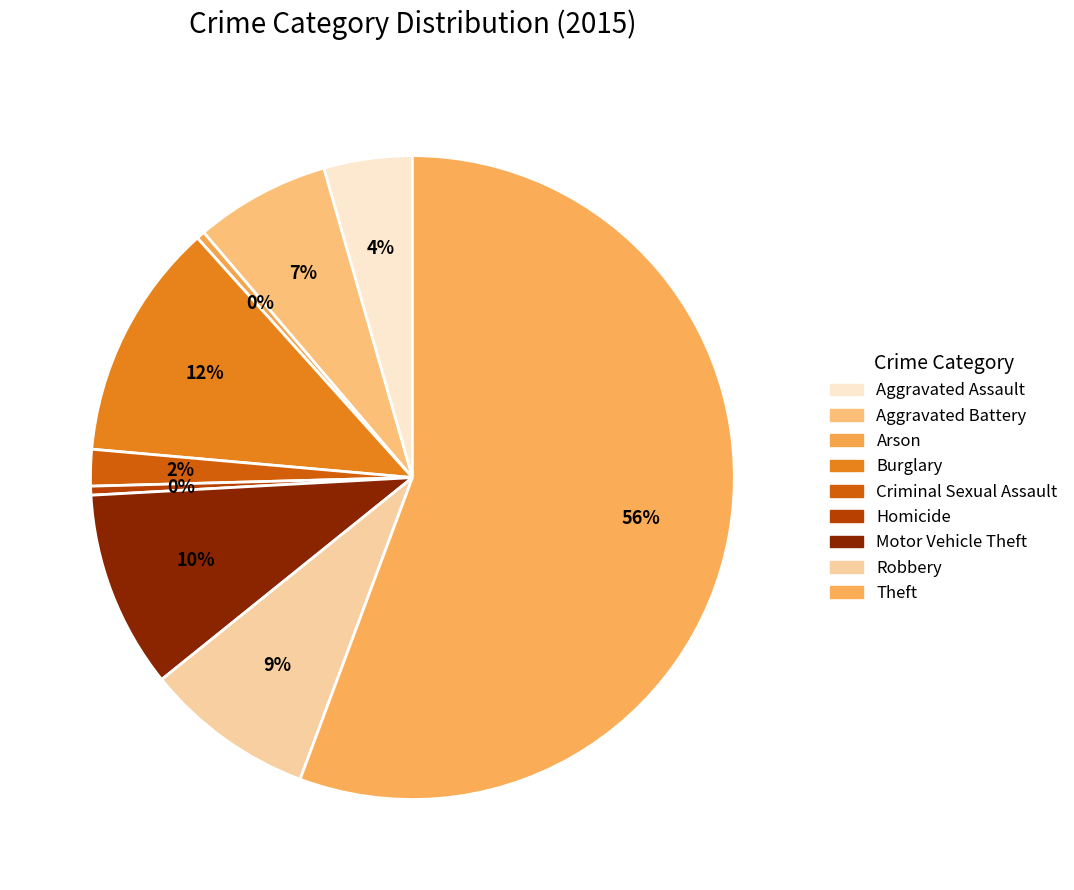

To the nearest percent, what is the average slice percentage?

11%